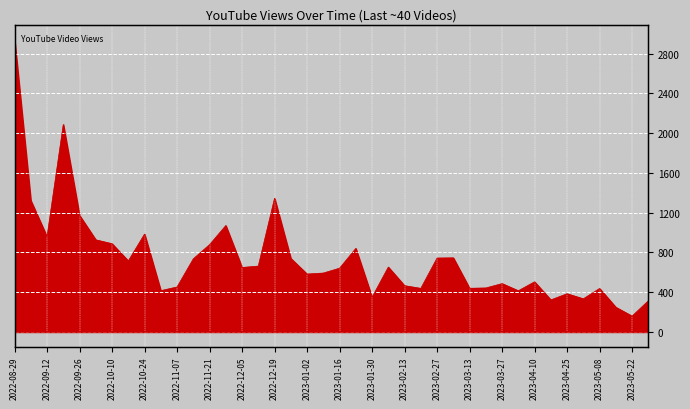

Rank the categories by value from highest to lowest.

2022-08-29, 2022-09-19, 2022-12-19, 2022-09-05, 2022-09-26, 2022-11-28, 2022-10-24, 2022-09-12, 2022-10-03, 2022-10-10, 2022-11-21, 2023-01-23, 2023-03-06, 2023-02-27, 2022-12-26, 2022-11-14, 2022-10-17, 2022-12-12, 2023-02-06, 2022-12-05, 2023-01-16, 2023-01-09, 2023-01-02, 2023-04-10, 2023-03-27, 2023-02-13, 2022-11-07, 2023-03-20, 2023-03-13, 2023-02-20, 2023-05-08, 2022-10-31, 2023-04-03, 2023-04-25, 2023-01-30, 2023-05-01, 2023-04-17, 2023-05-29, 2023-05-16, 2023-05-22